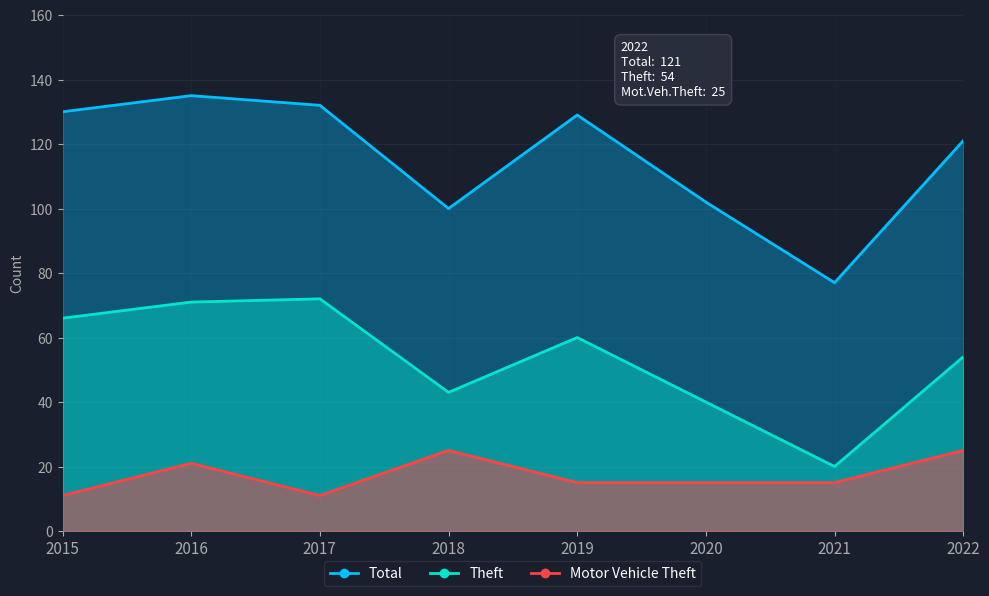

At which label does Motor Vehicle Theft reach its minimum?

2015